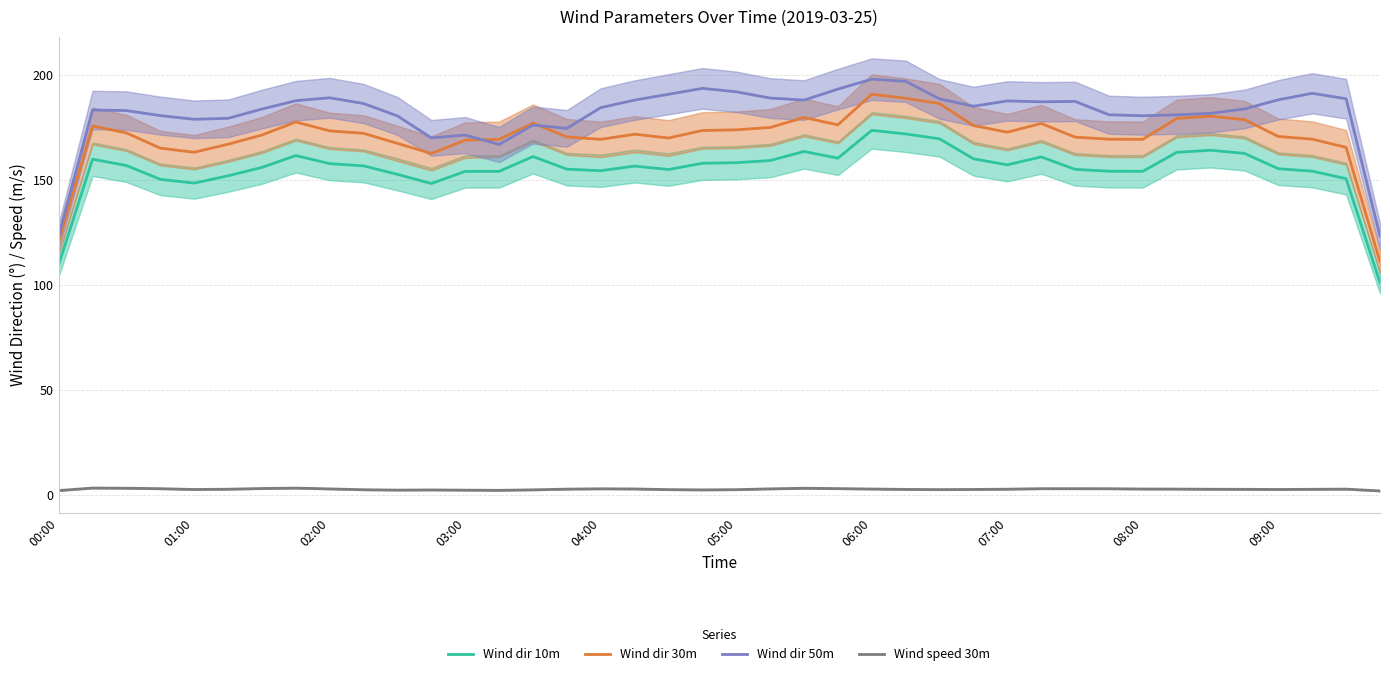

Does the chart display data point markers on the line(s)?

No